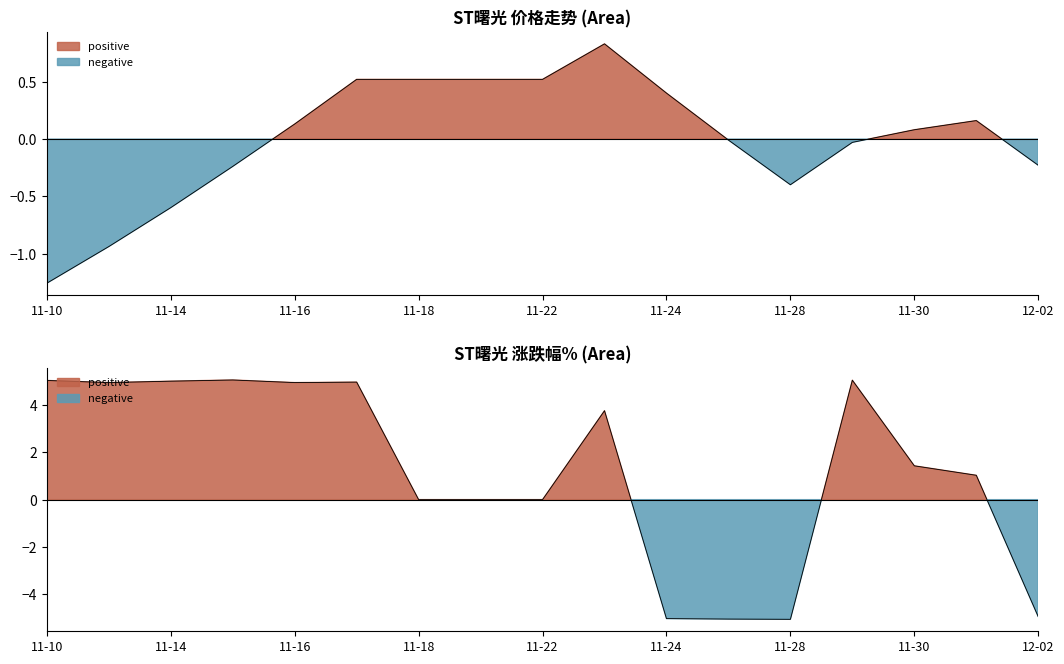

At which category does 涨跌幅% reach its first local peak?

2022-11-15